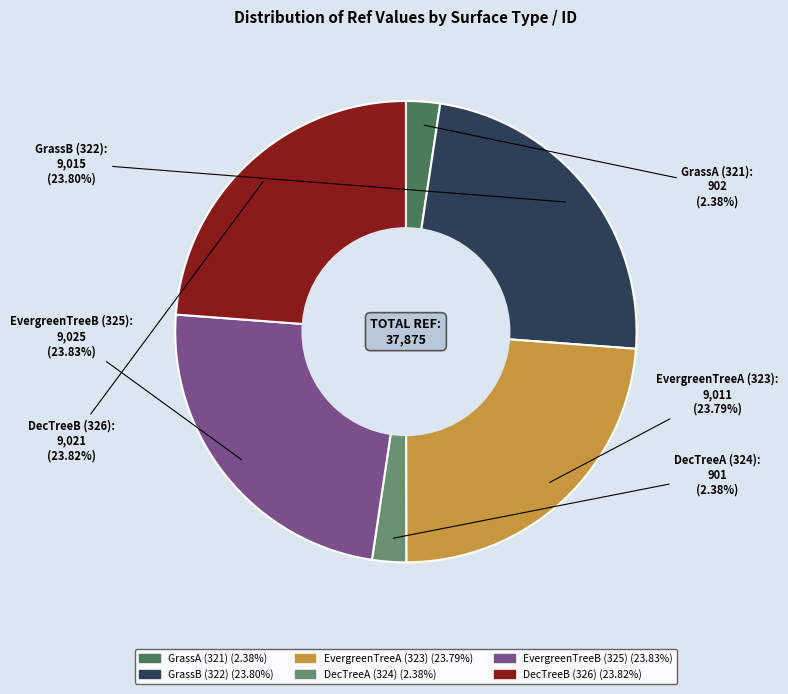

Is there a majority slice in this chart?

No